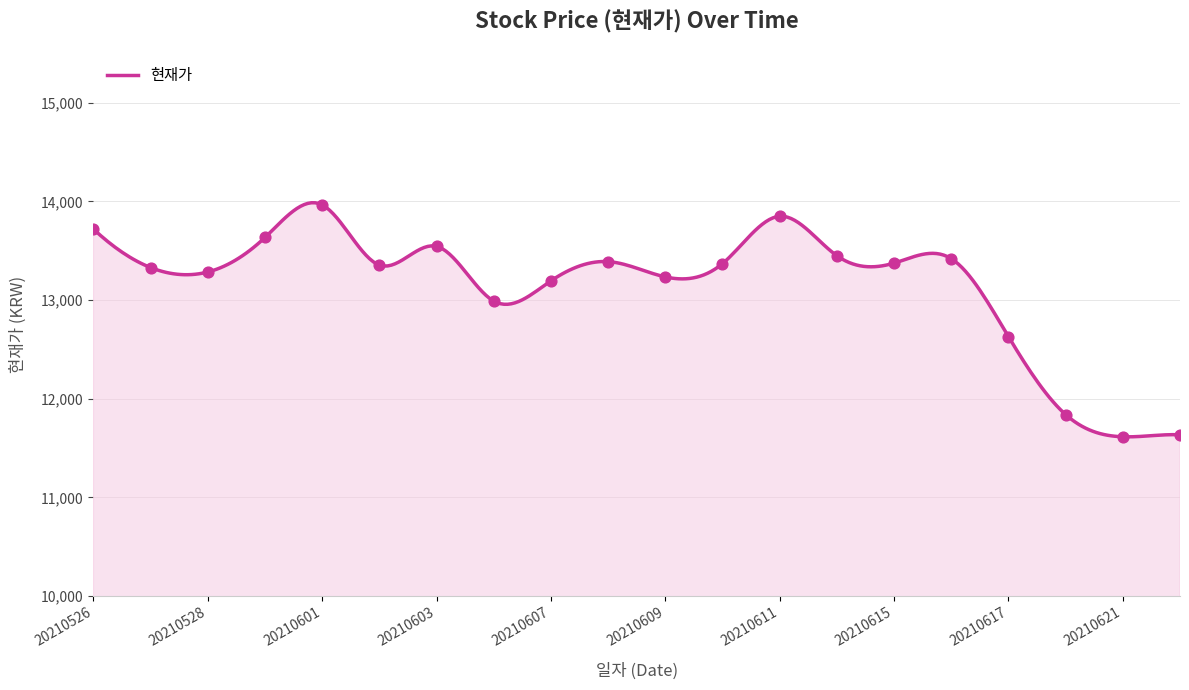

Approximately how many times larger is the value at 20210611 compared to 20210604?

1.1